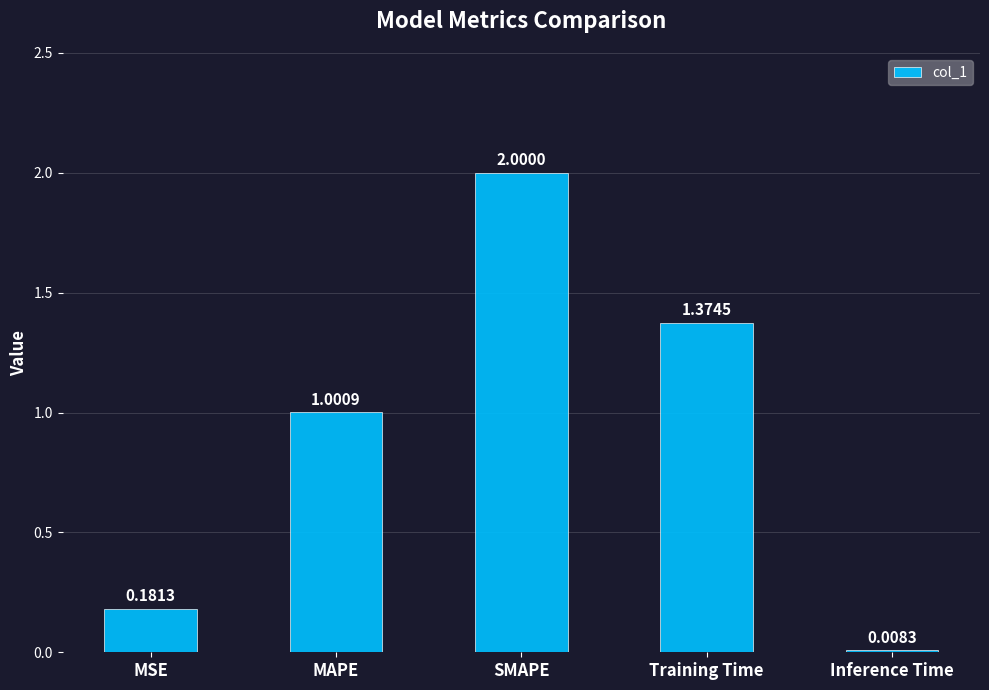

List the labels in order of value, largest first.

SMAPE, Training Time, MAPE, MSE, Inference Time